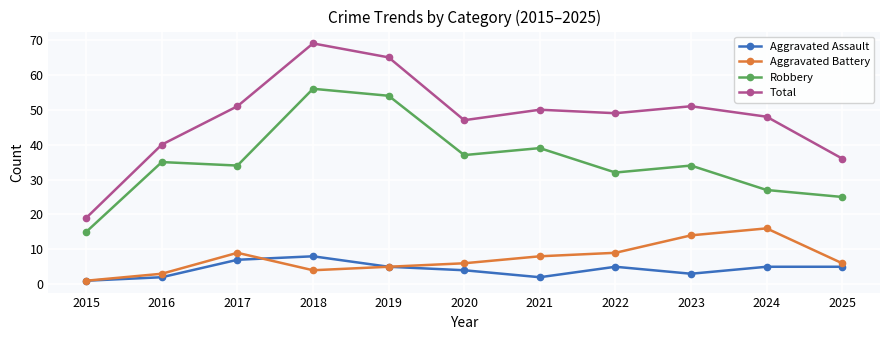

What is the difference between the maximum and second lowest values in the Aggravated Assault series?

6